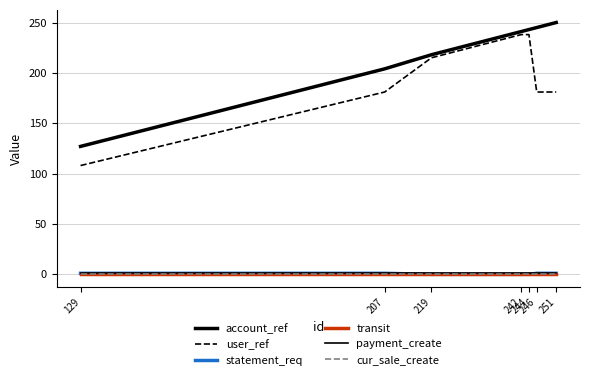

The account_ref series shows 250 at 251. True or false?

True